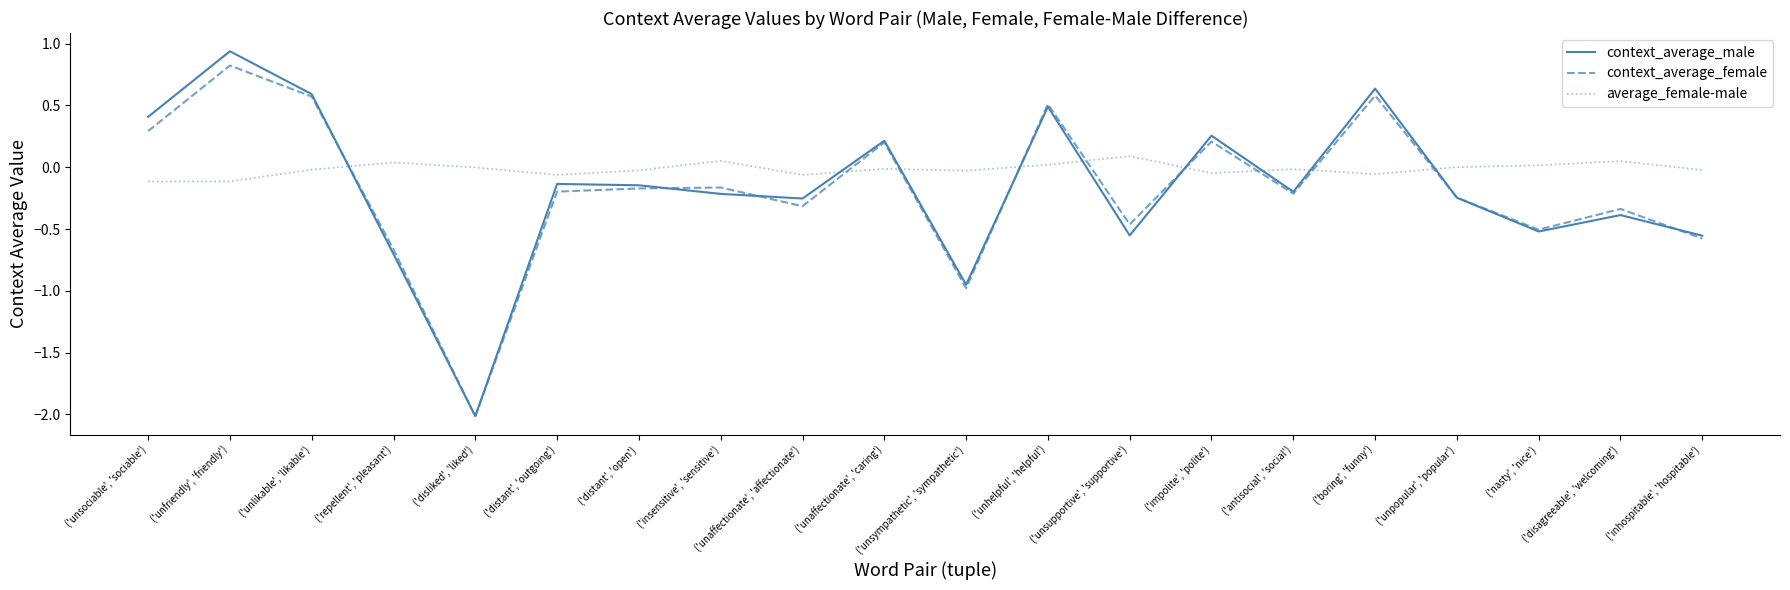

Read the context_average_female value at ('unfriendly', 'friendly').

0.8